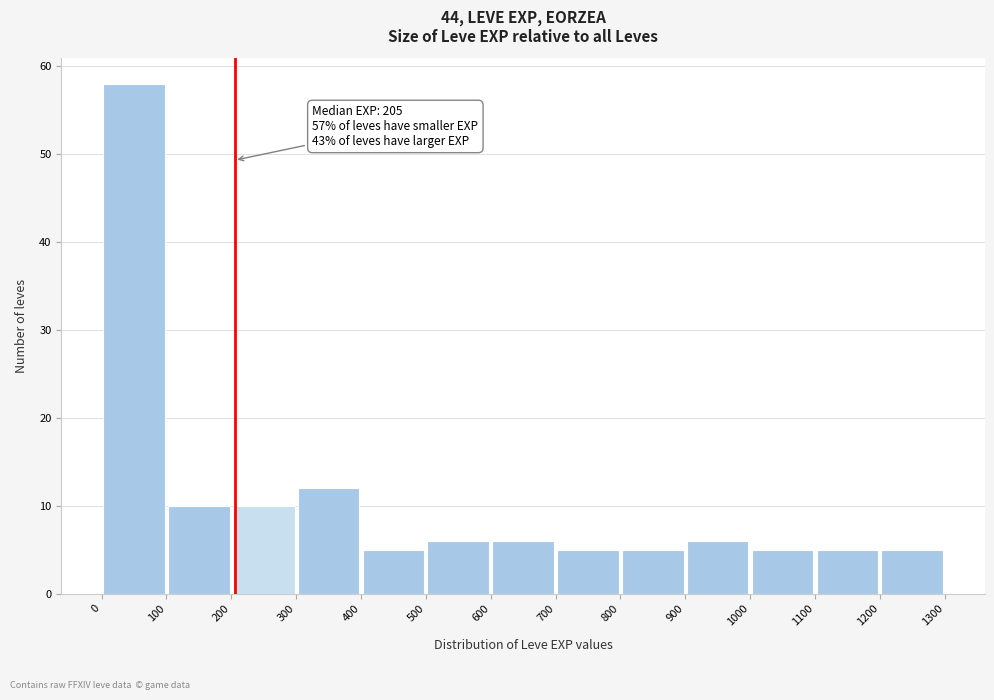

Over which range of the x-axis is the bar tallest?

0 to 100